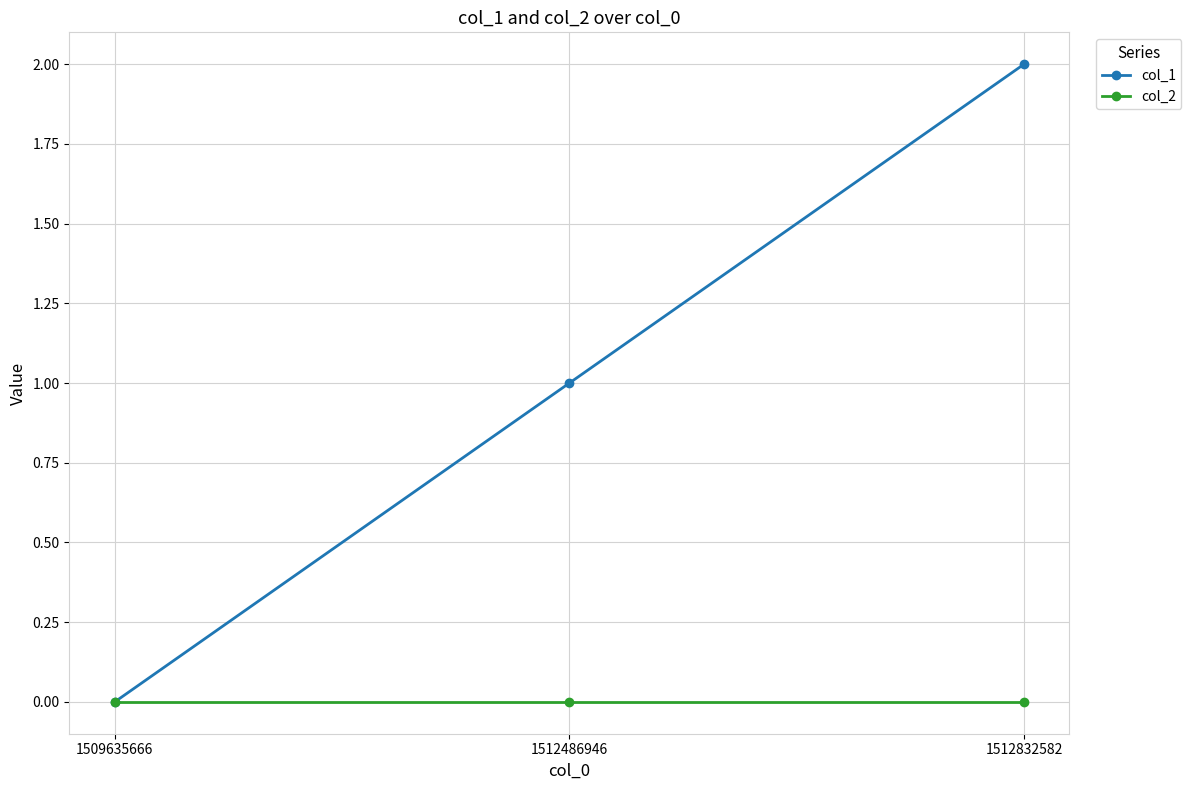

Which series has the largest total across all categories?

col_1